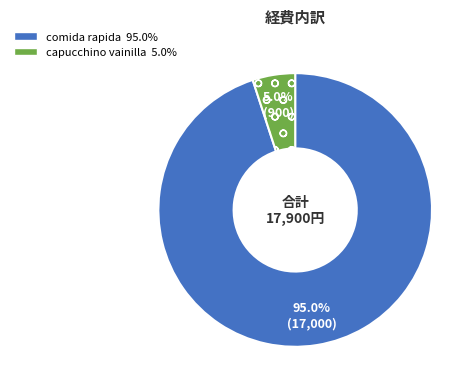

Which has a higher value, capucchino vainilla or comida rapida?

comida rapida